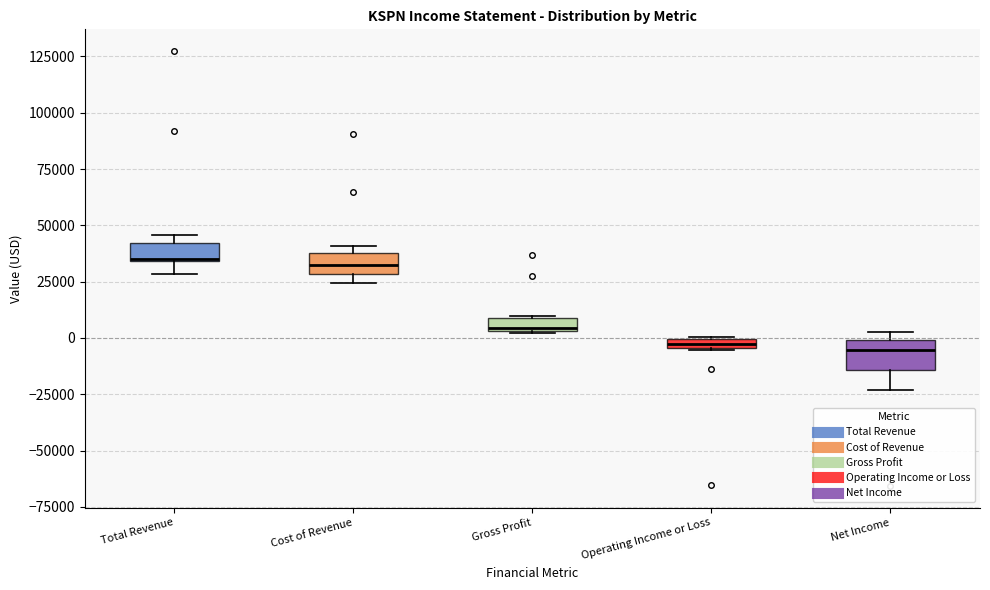

Where does the lower whisker of the box for Total Revenue end on the y-axis? The values are not printed on the chart, so give them approximately, as read against the axis.

30000